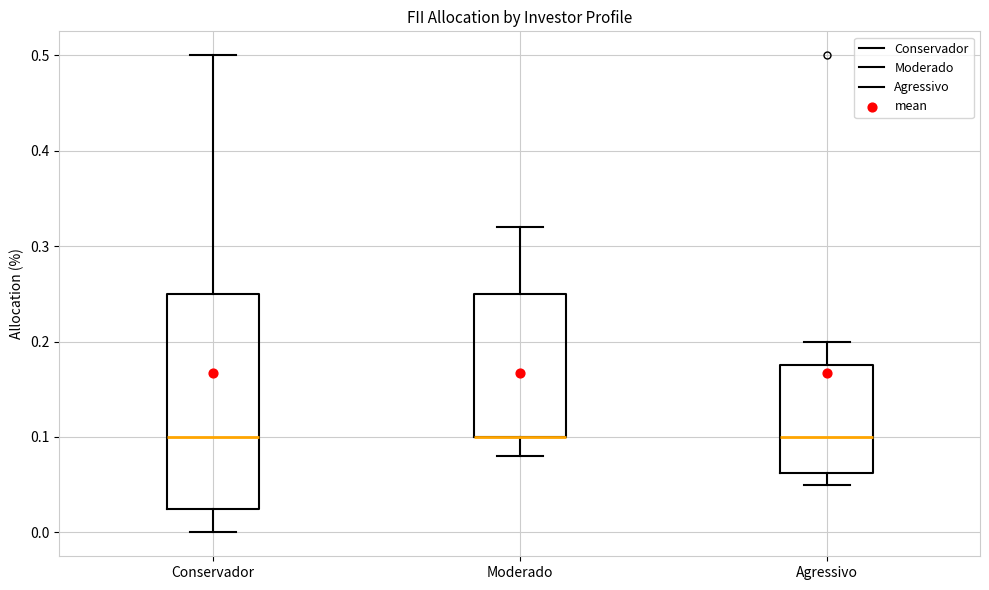

Reading left to right, read every box against the y-axis: the position of its median line, the range the box covers, and the ends of its whiskers. The values are not printed on the chart, so give them approximately, as read against the axis.

Conservador: median 0.10, box 0.03 to 0.25, whiskers 0.00 to 0.50
Moderado: median 0.10 (drawn on the box's lower edge), box 0.10 to 0.25, whiskers 0.08 to 0.32
Agressivo: median 0.10, box 0.06 to 0.18, whiskers 0.05 to 0.20